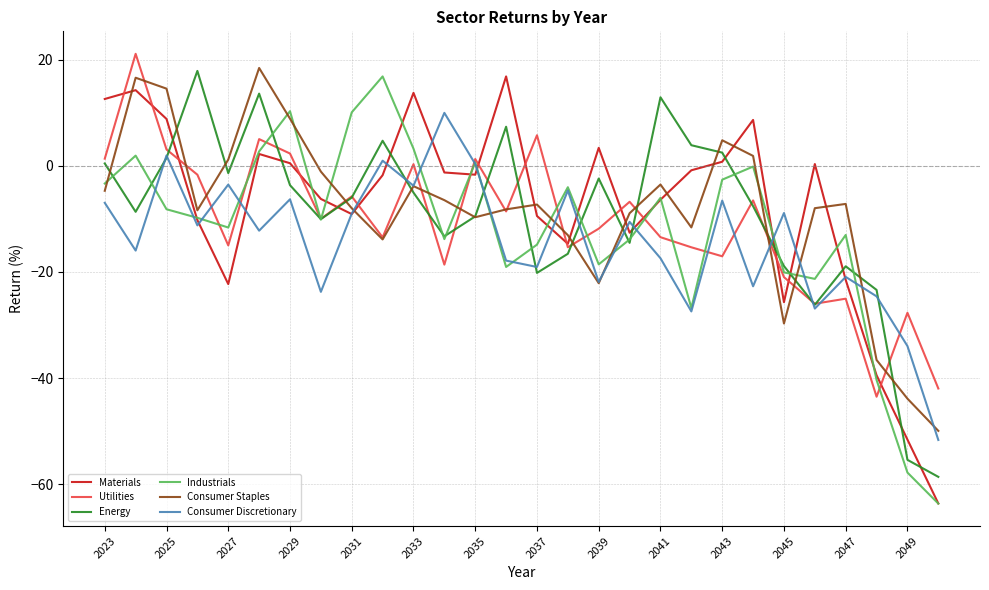

What is the smallest value displayed?

-63.7